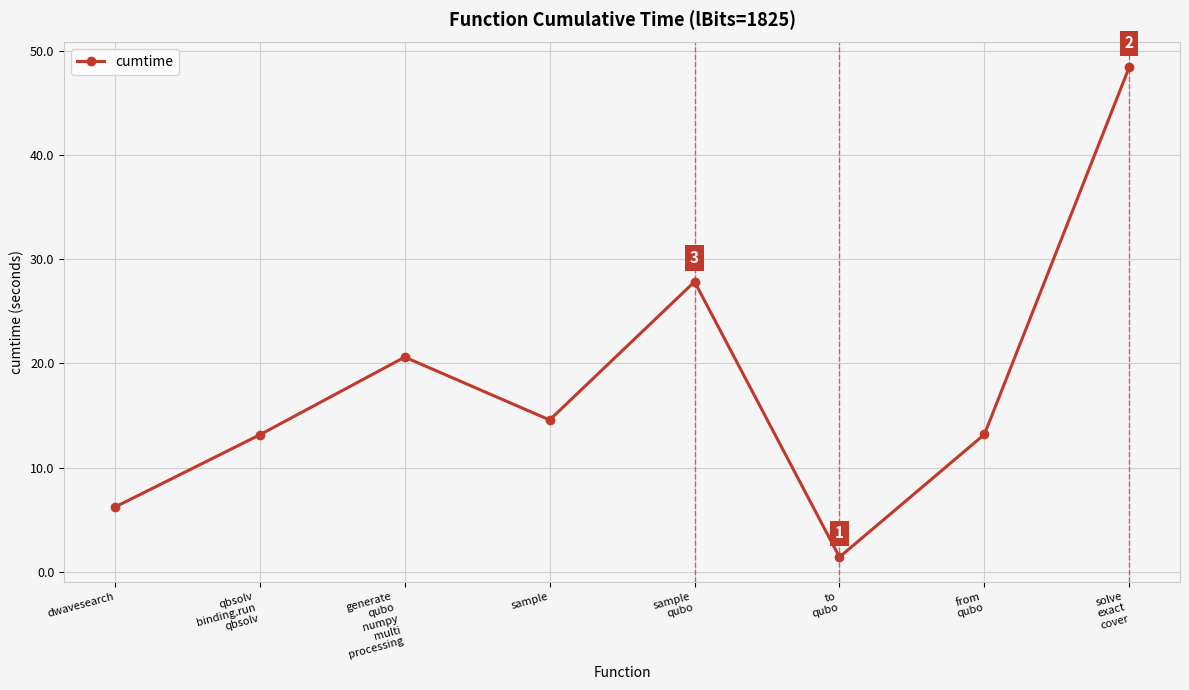

What is the label of the 7th point from the right?

qbsolv
binding.run
qbsolv